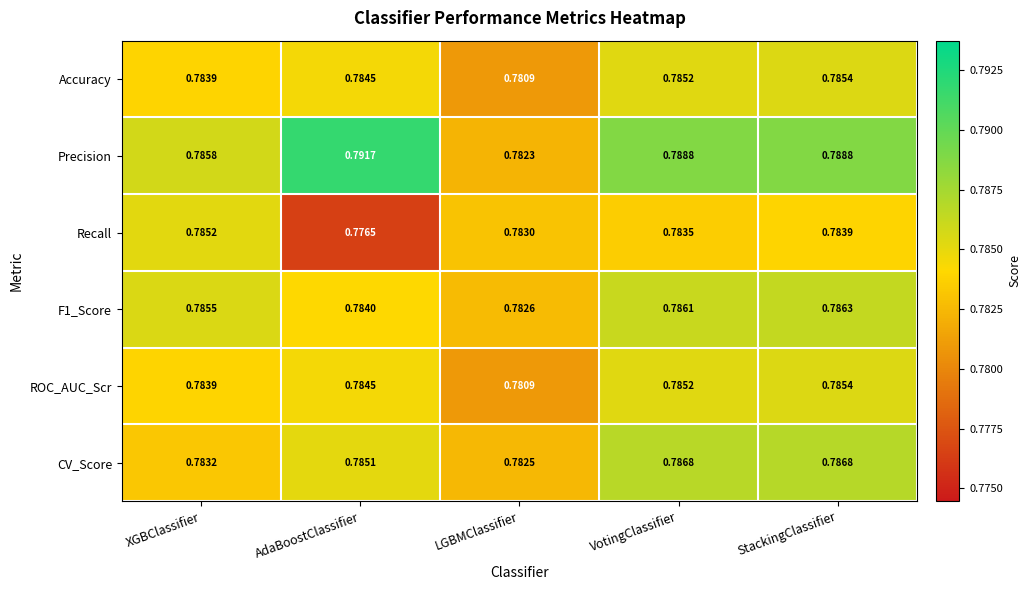

List the labels in order of Recall value, smallest first.

AdaBoostClassifier, LGBMClassifier, VotingClassifier, StackingClassifier, XGBClassifier